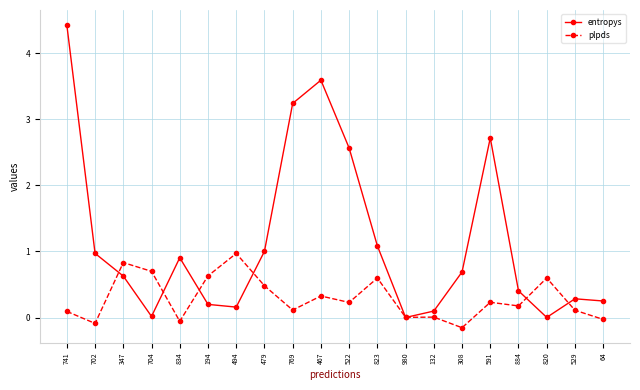

The value of entropys at 522 is 2.6. True or false?

True